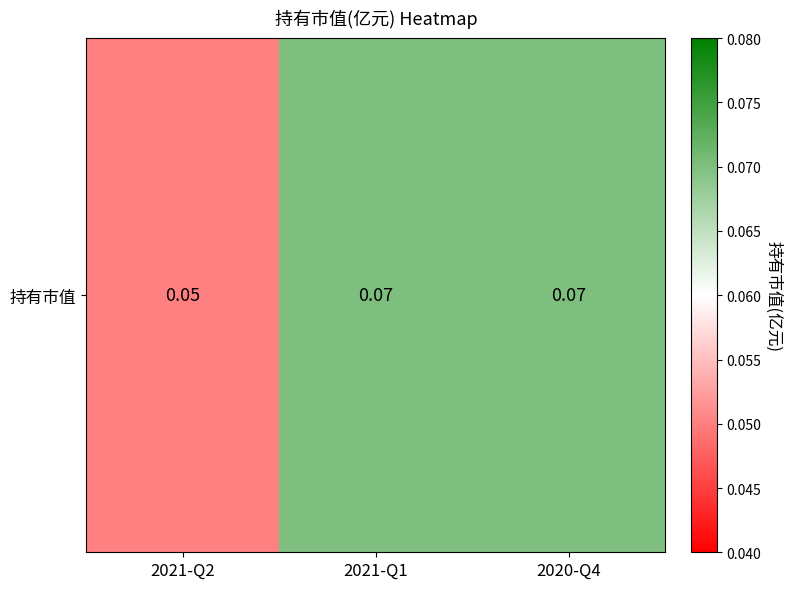

Reading left to right, extract all data points from this chart.

2021-Q2=0.1	2021-Q1=0.1	2020-Q4=0.1